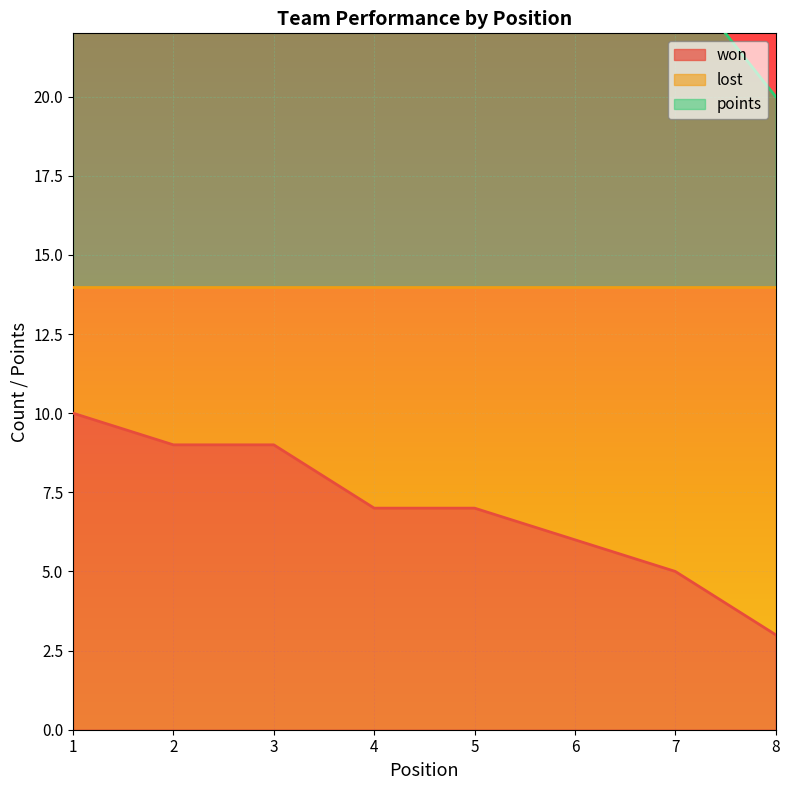

What is the maximum value for won?

10